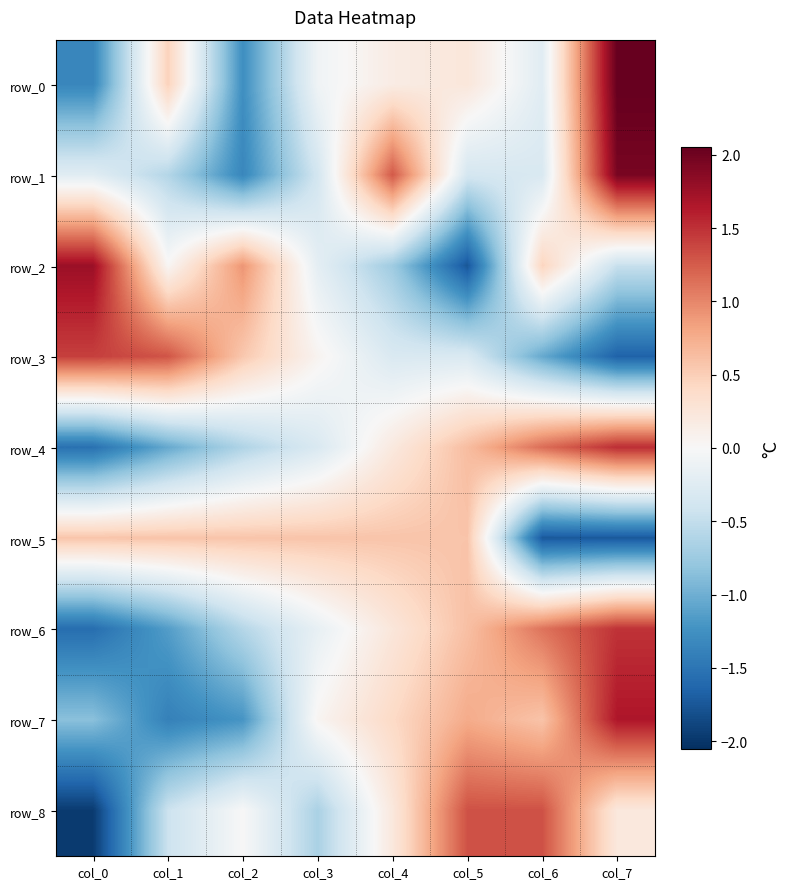

How many values in row_0 are above zero?

4